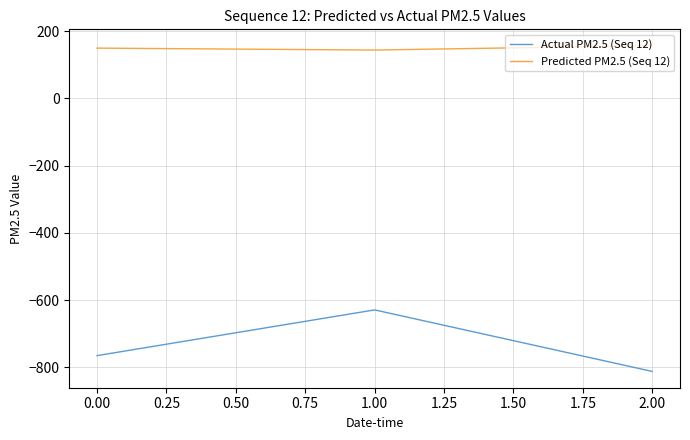

True or false: Predicted PM2.5 (Seq 12) has a value of 65.3 at 0.00.

False